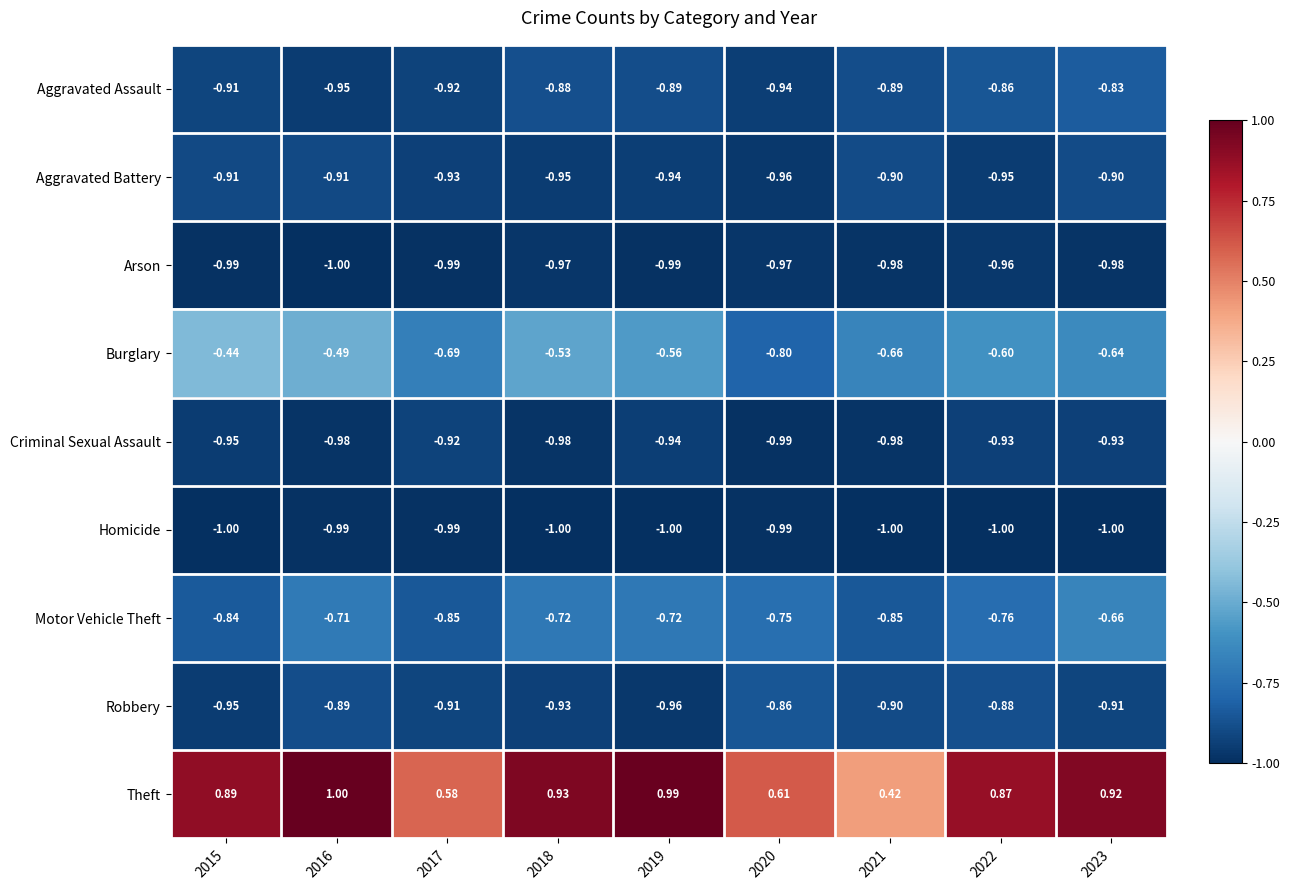

Rank the series at 2016 from lowest to highest value.

Arson, Homicide, Criminal Sexual Assault, Aggravated Assault, Aggravated Battery, Robbery, Motor Vehicle Theft, Burglary, Theft